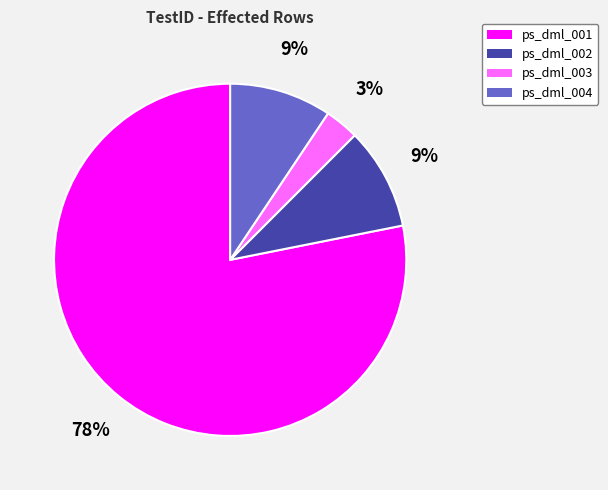

To the nearest percent, what is the average slice percentage?

25%